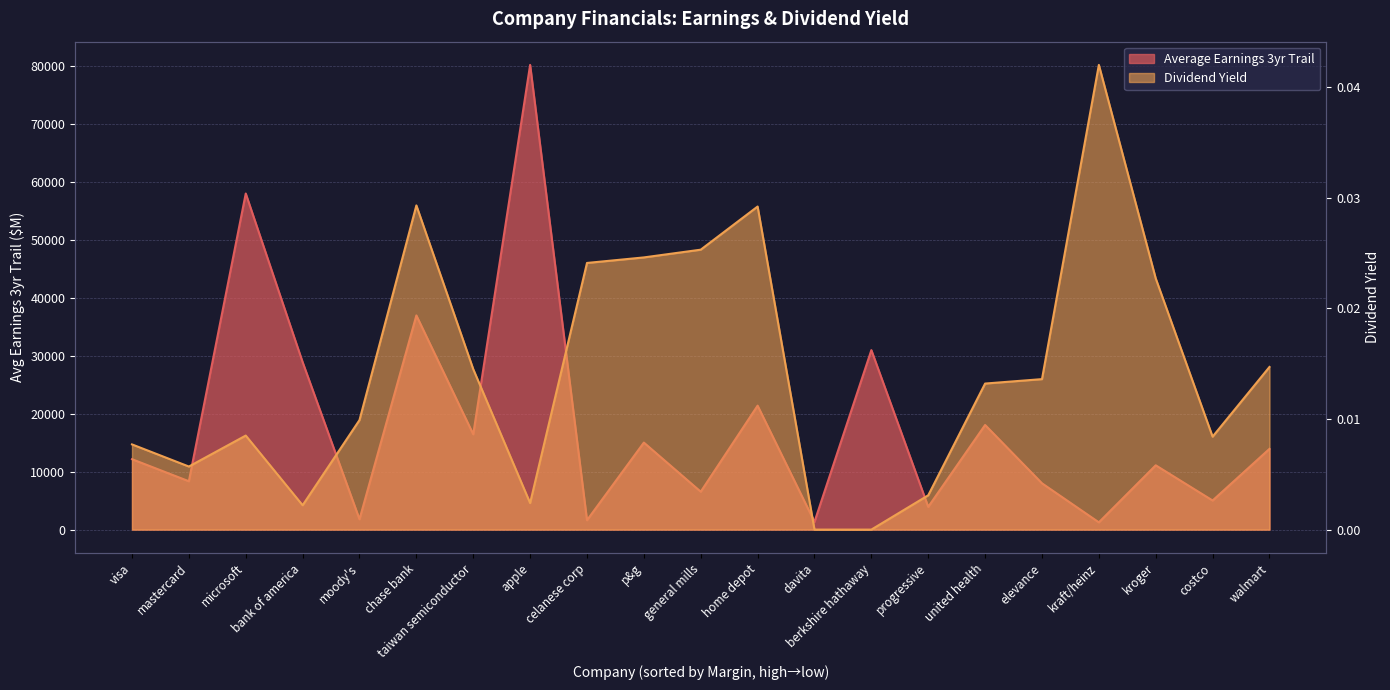

The value of Average Earnings 3yr Trail at costco is 2852.4. True or false?

False